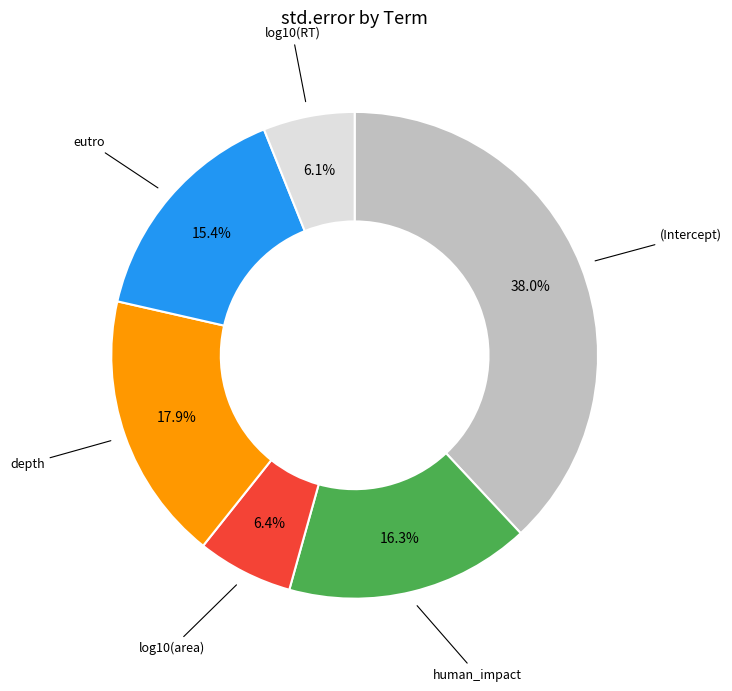

Does any single category account for the majority?

No